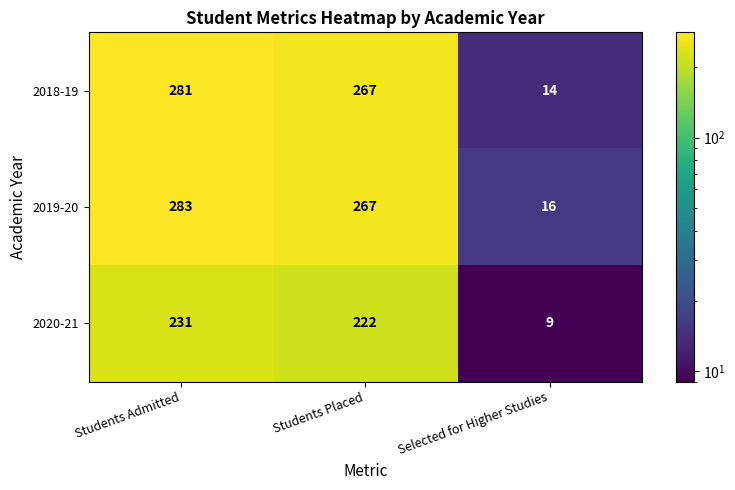

Which label corresponds to the smallest value in the chart?

Selected for Higher Studies